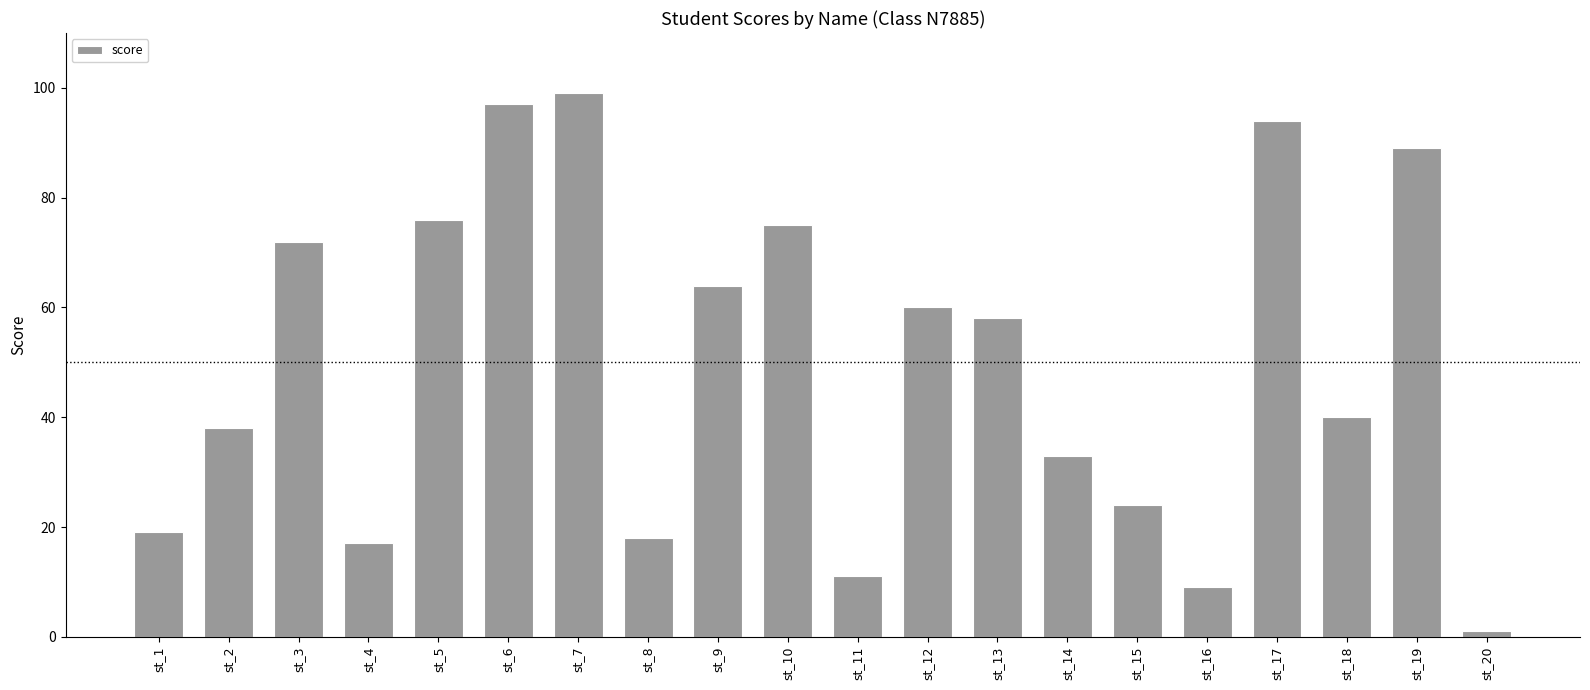

What is the ratio of the value at st_4 to the value at st_17?

0.2